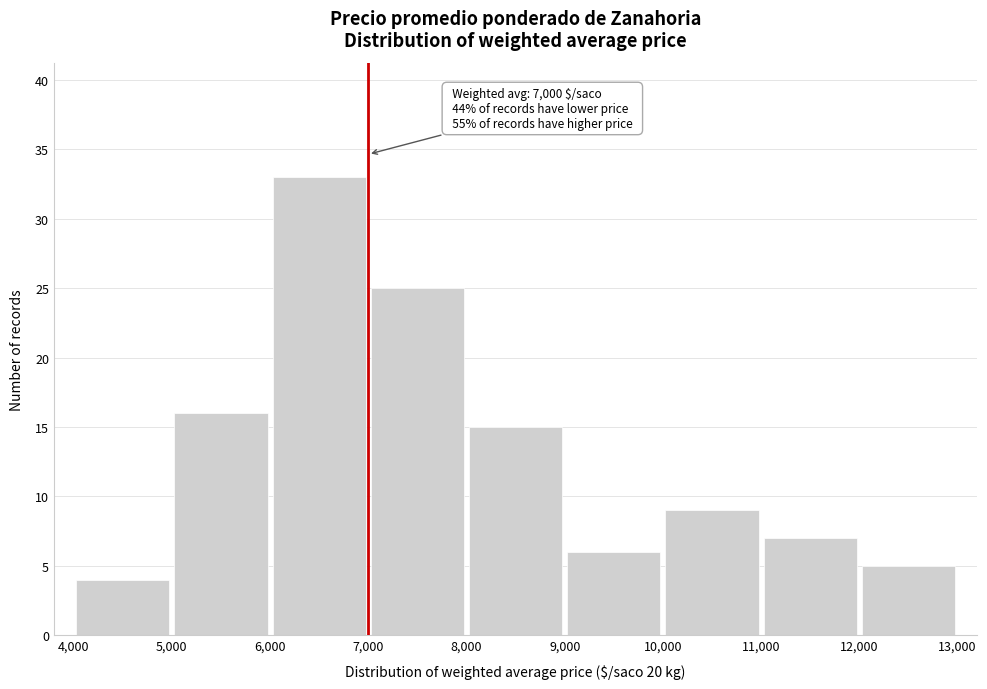

Which range on the x-axis has the tallest bar?

6,000 to 7,000